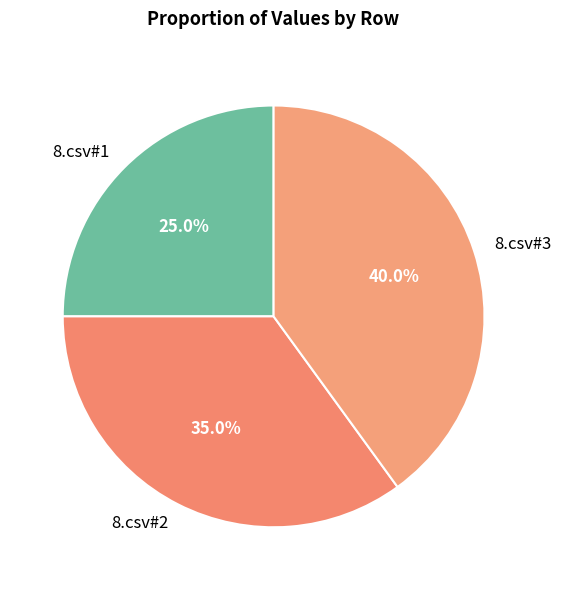

Is it true that 8.csv#1 is 25% of the pie?

True